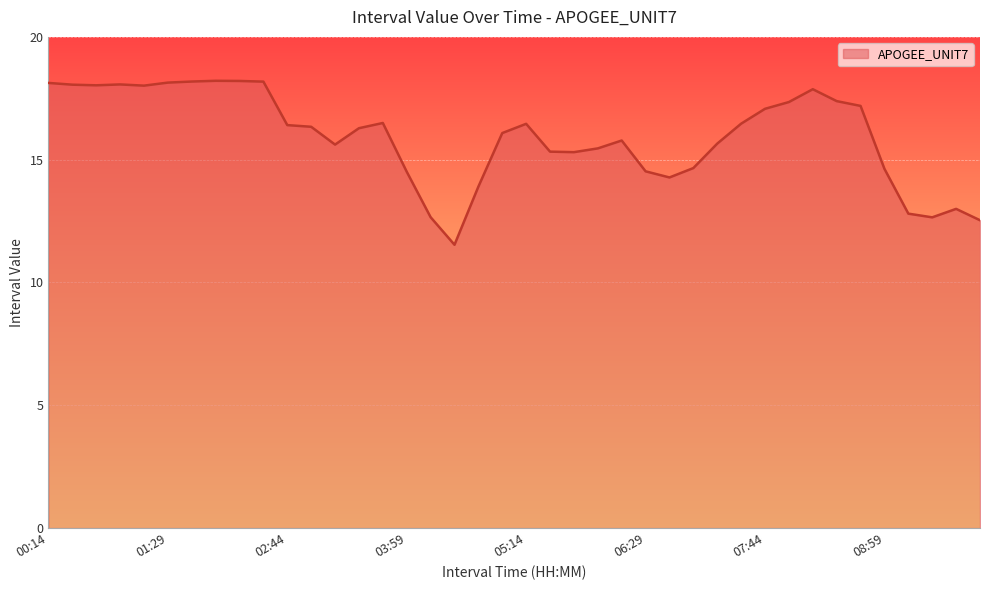

What is the difference between the maximum and minimum values?

6.7